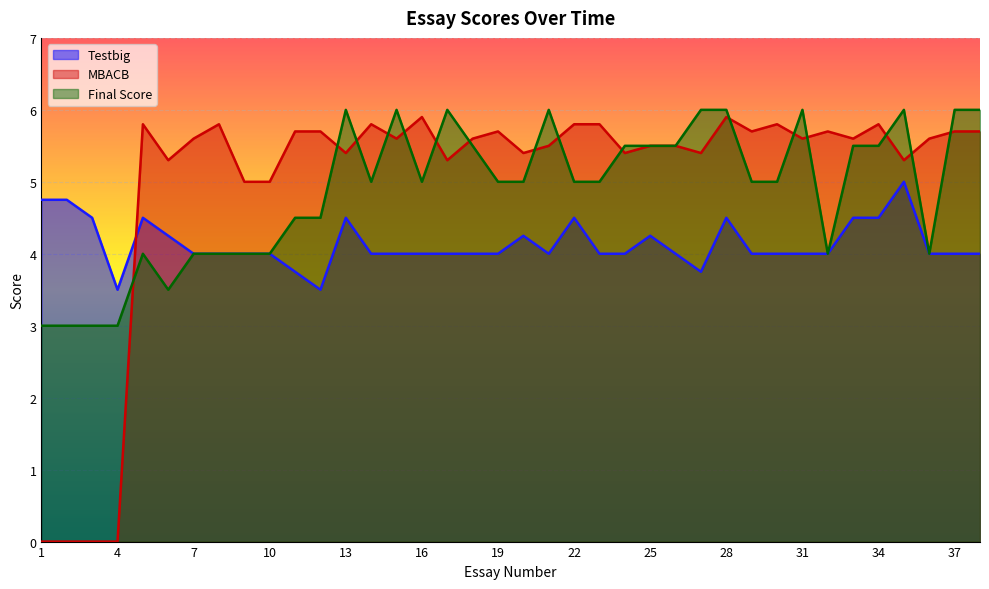

What is the value of the MBACB point at the 34th from the left?

5.8